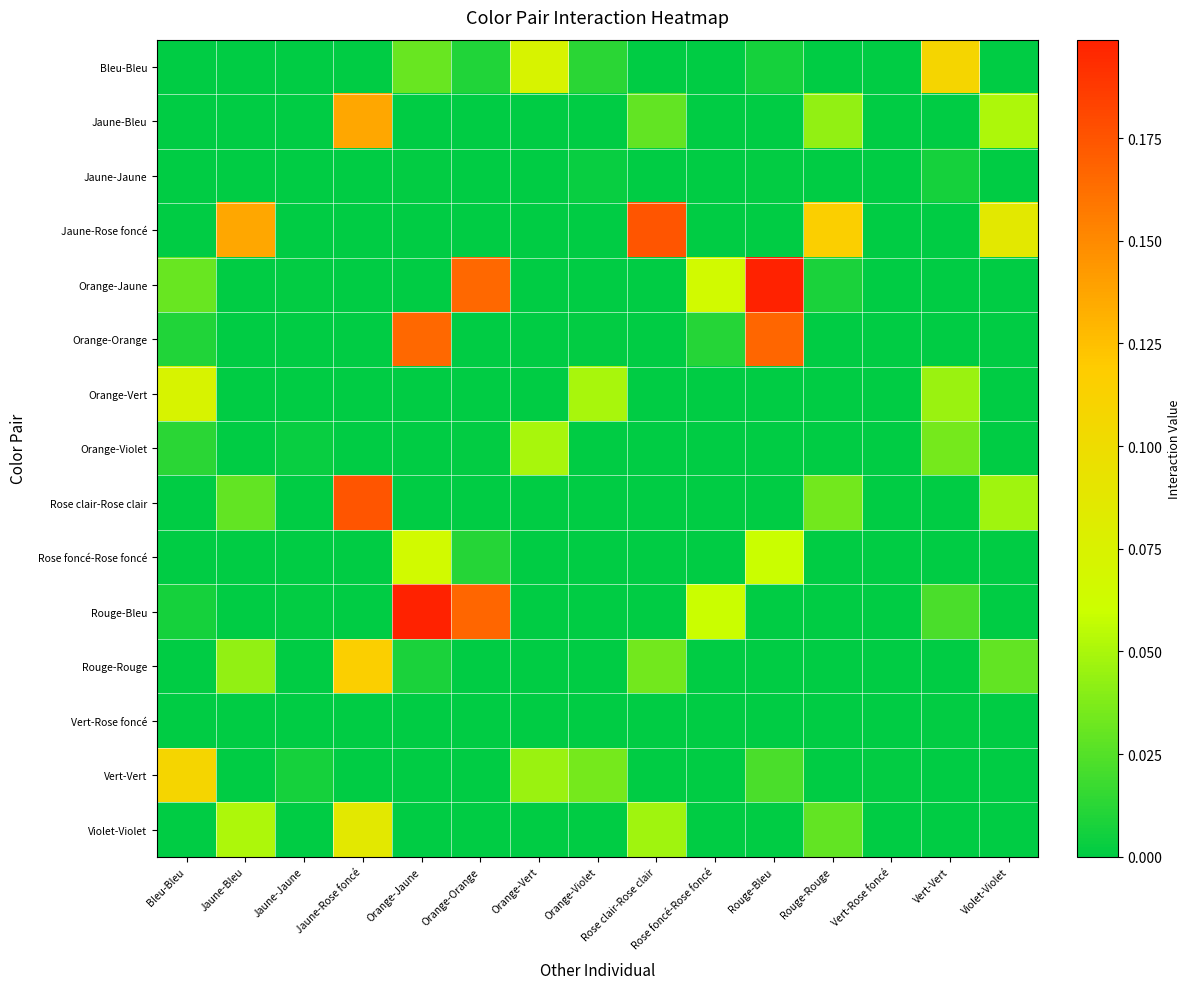

Which series has the widest spread of values?

Orange-Jaune